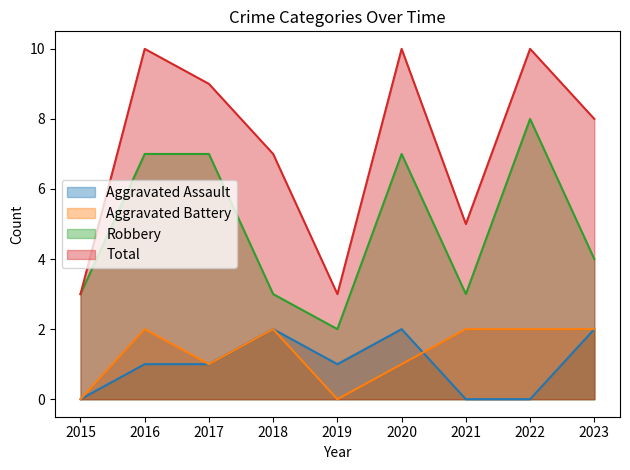

At which category does the chart reach its peak across all series?

2016